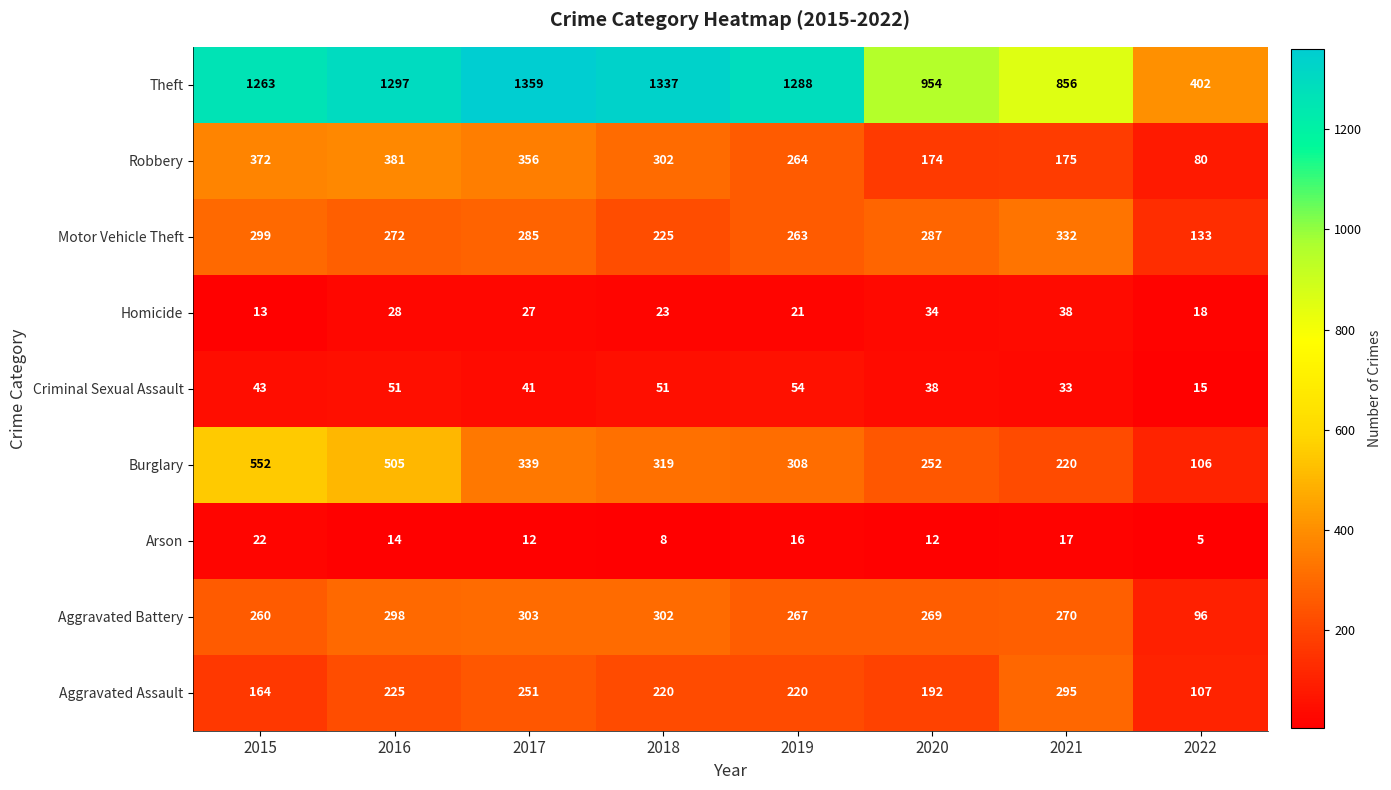

What is the spread (max minus min) of values at 2020?

942